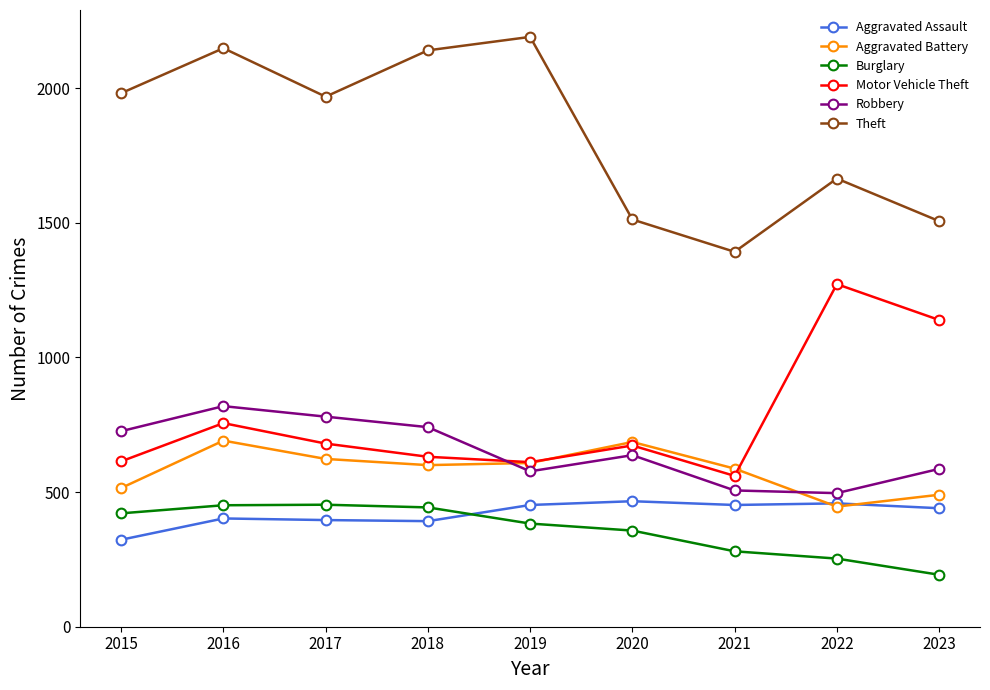

True or false: Aggravated Assault has a value of 214 at 2023.

False